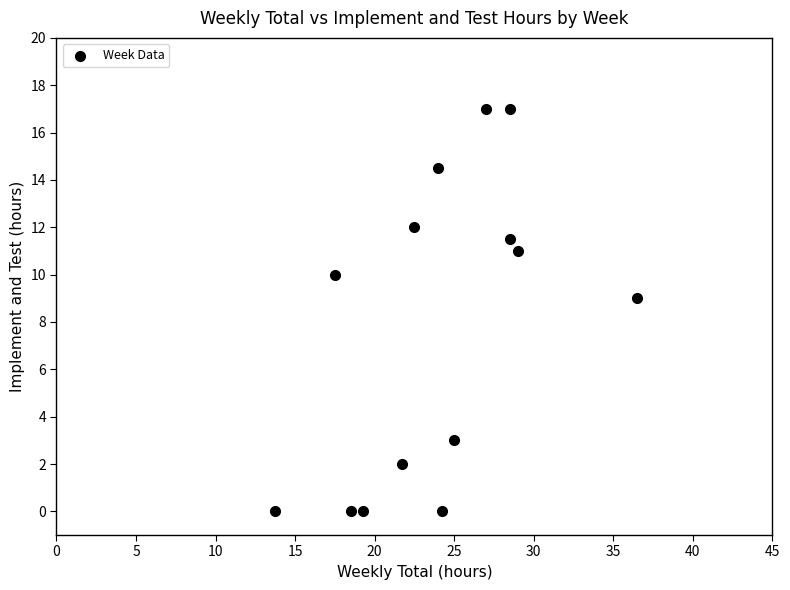

What Y value in the scatter plot is closest to 8?

9.0